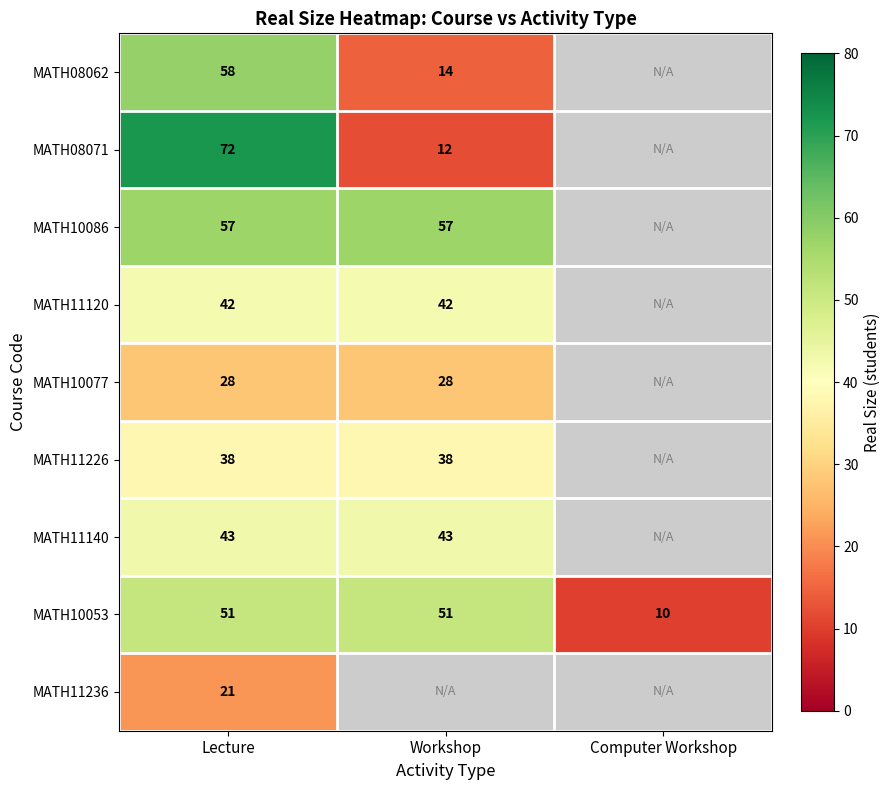

What is the spread (max minus min) of values at Lecture?

51